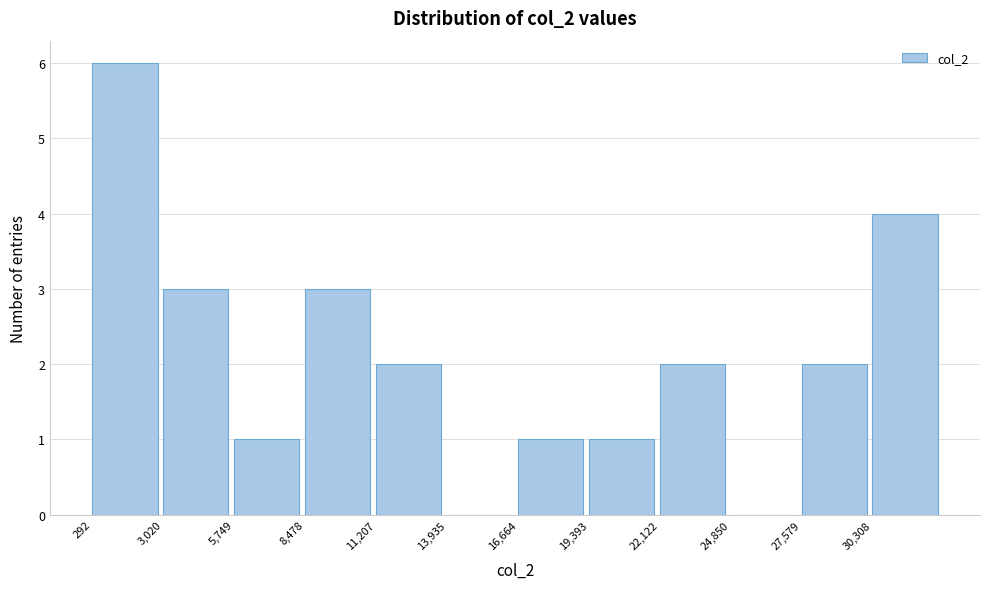

What is the height of the bar covering 3000 to 5500 on the x-axis? Neither the bar edges nor the heights are printed on the chart, so give them approximately, as read against the axes.

3